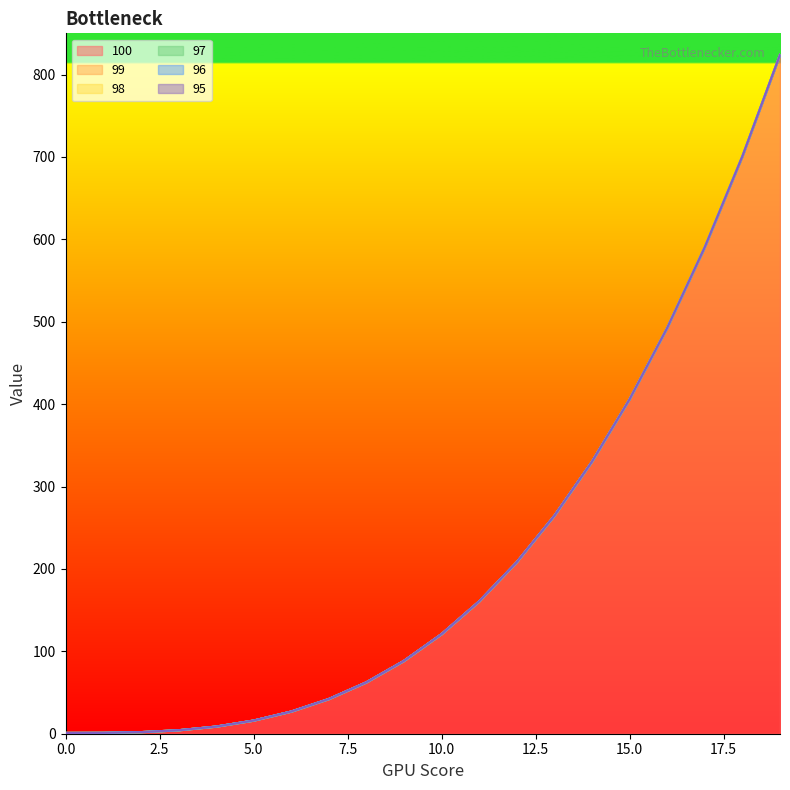

True or false: 95 and 100 intersect in this chart.

False